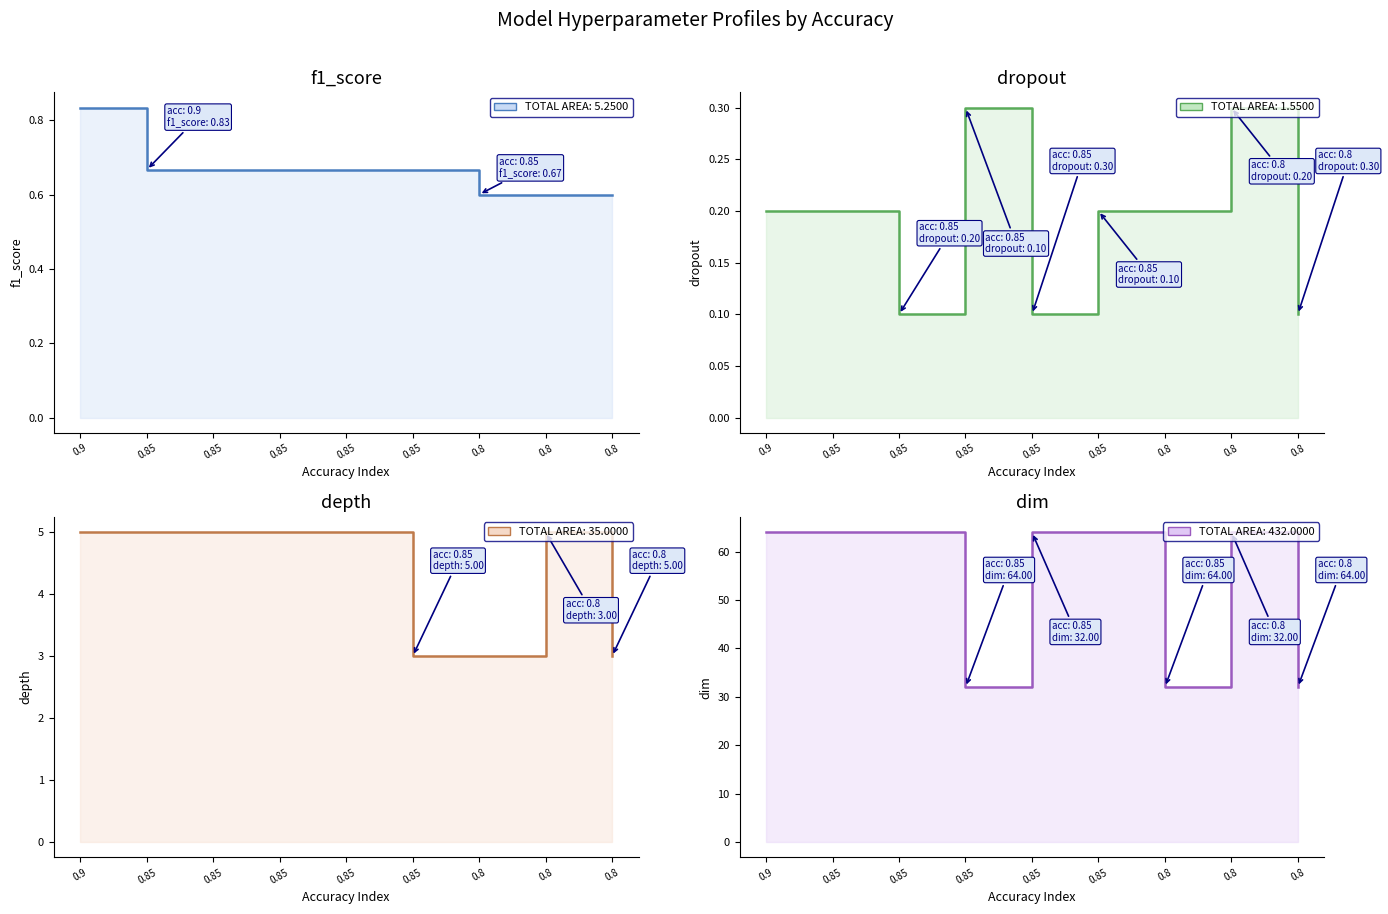

What is the label of the 6th point from the left?

0.85